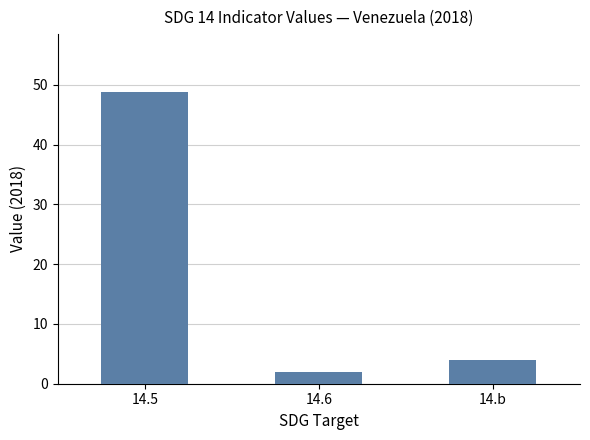

Does the chart contain stacked bars?

No